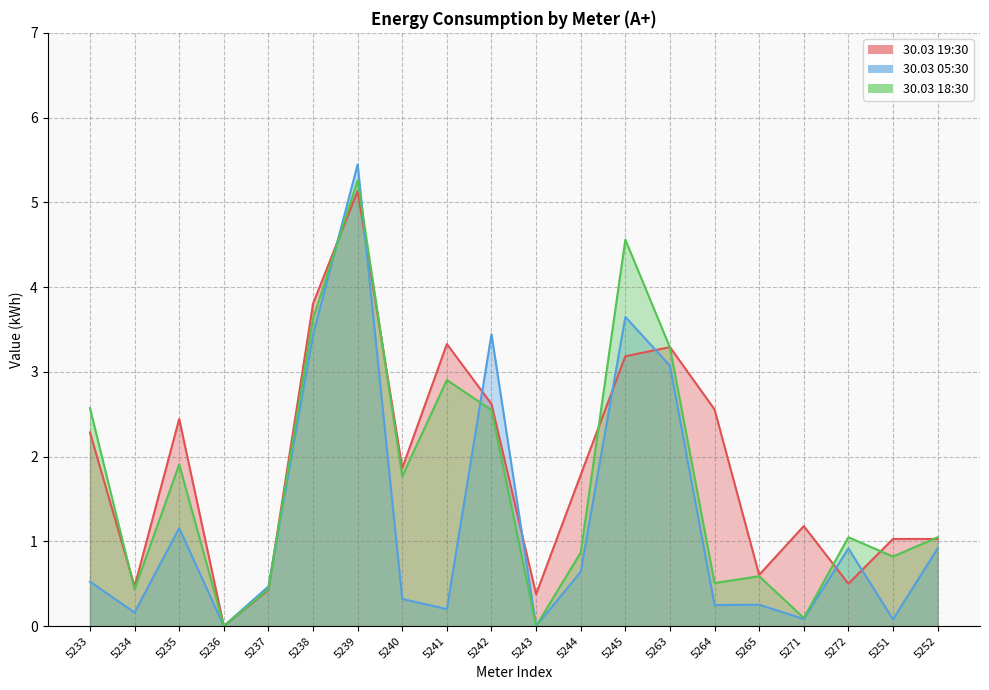

How many positive values does the 30.03 18:30 series have?

18